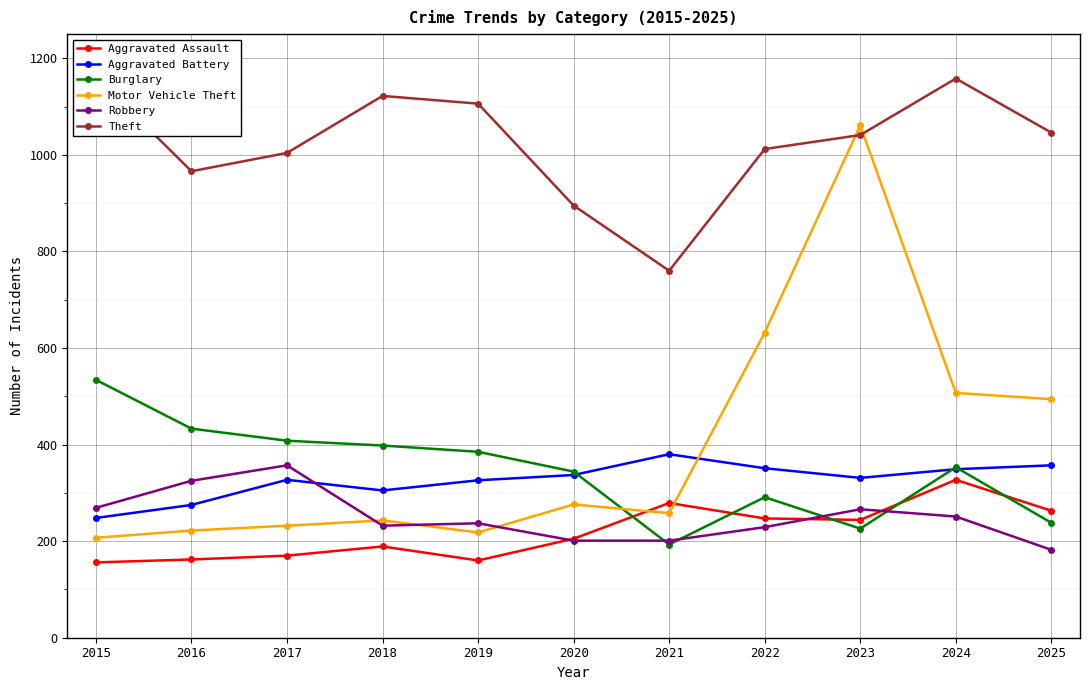

What is the difference between the second highest and second lowest values in the Robbery series?

124